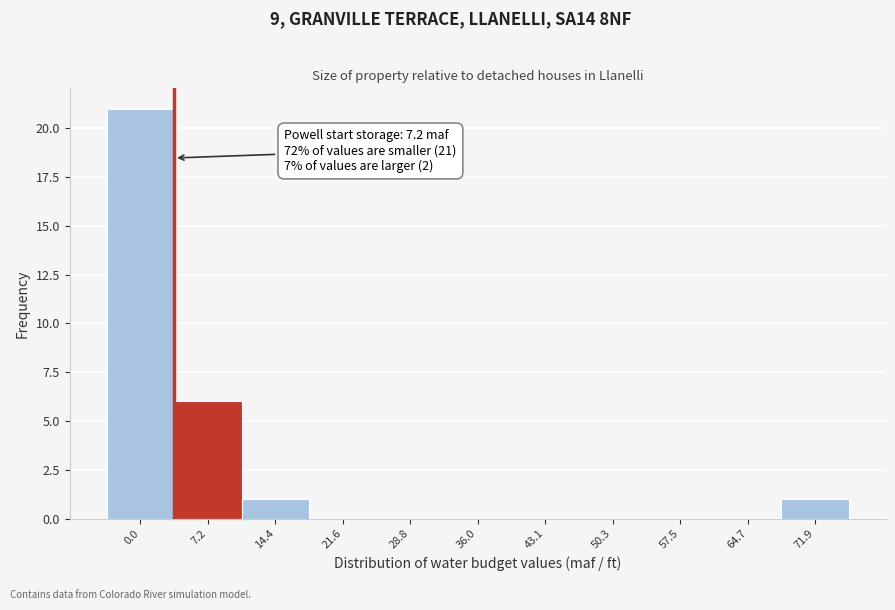

Reading left to right, extract all data points from this chart.

0.0=21	7.2=6	14.4=1	21.6=0	28.8=0	36.0=0	43.1=0	50.3=0	57.5=0	64.7=0	71.9=1